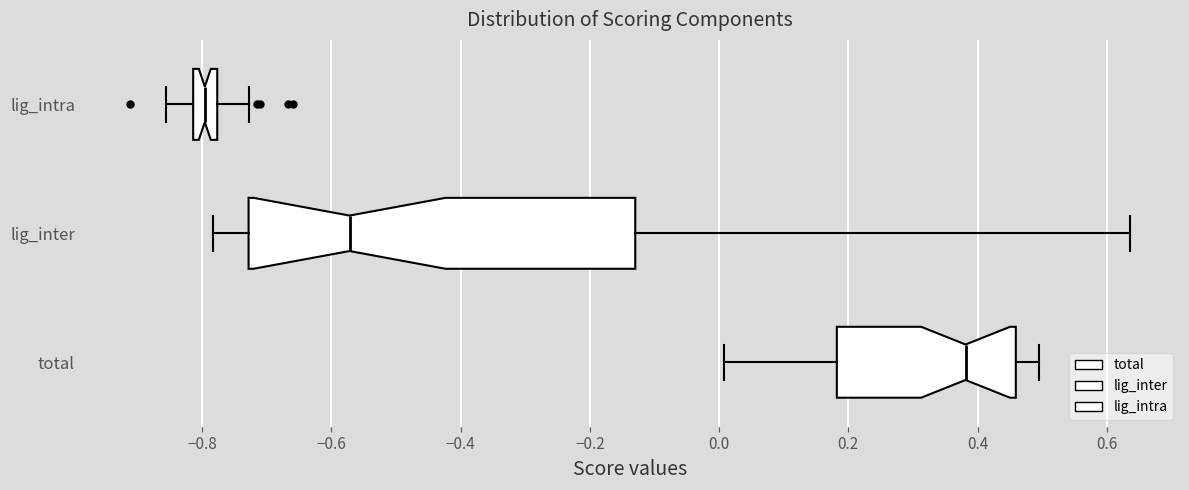

Reading bottom to top, read every box against the x-axis: the position of its median line, the range the box covers, and the ends of its whiskers. The values are not printed on the chart, so give them approximately, as read against the axis.

total: median 0.38, box 0.18 to 0.46, whiskers 0.00 to 0.50
lig_inter: median -0.58, box -0.72 to -0.12, whiskers -0.78 to 0.64
lig_intra: median -0.80, box -0.82 to -0.78, whiskers -0.86 to -0.72